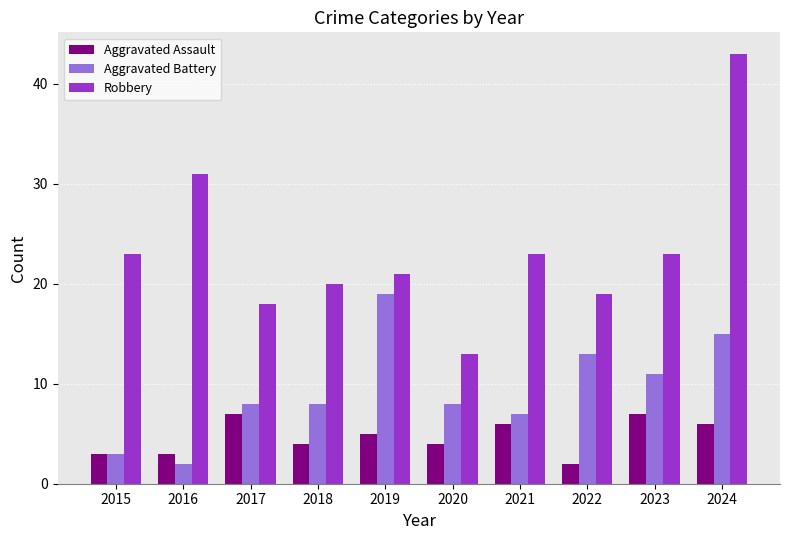

What is the total value across all series at 2018?

32